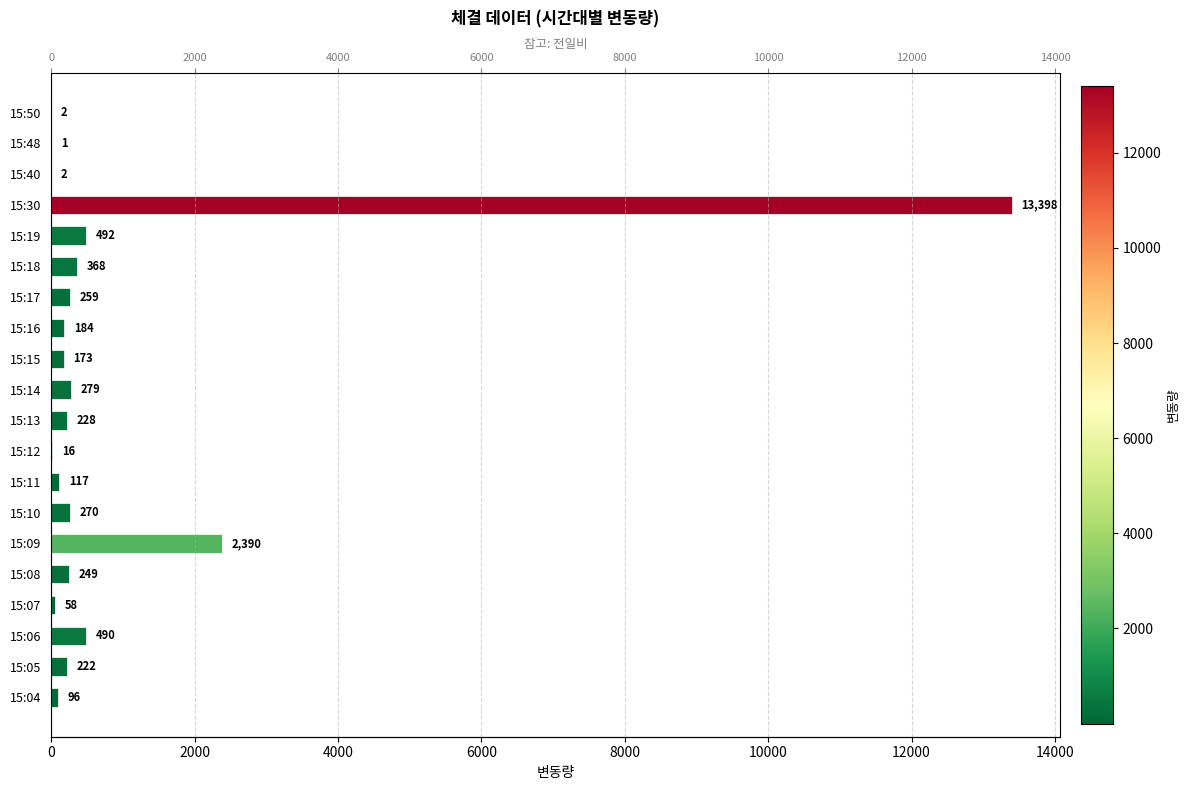

The chart shows a value of 3 at 15:40. True or false?

False